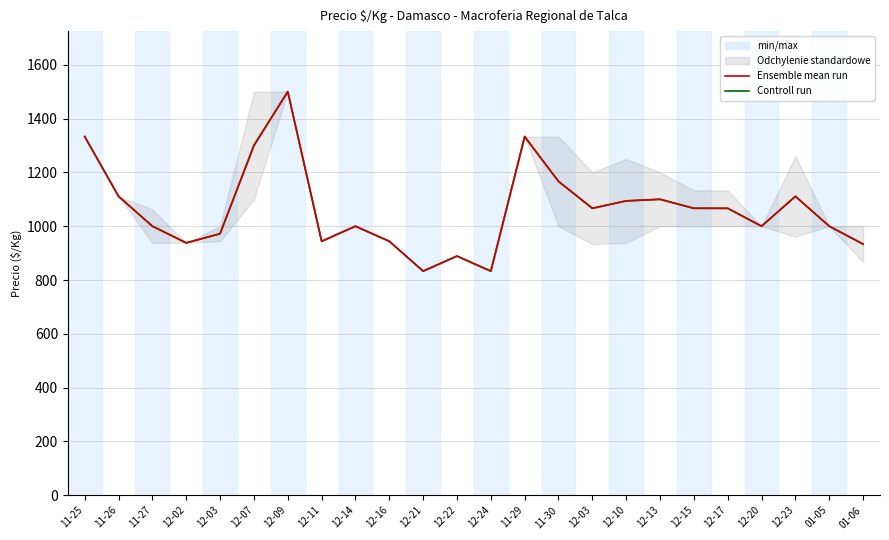

True or false: Controll run has more than 0 interior local peaks.

True